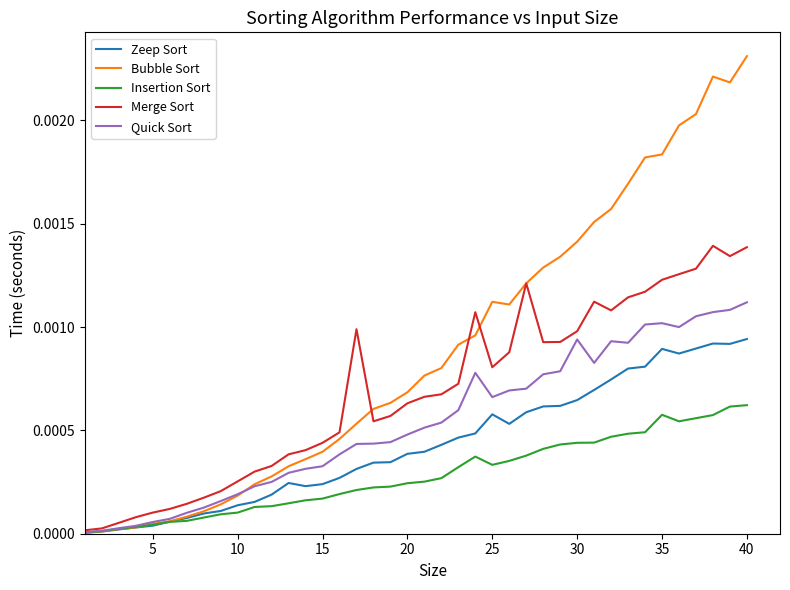

List the series in order of their overall mean, highest first.

Bubble Sort, Merge Sort, Quick Sort, Zeep Sort, Insertion Sort